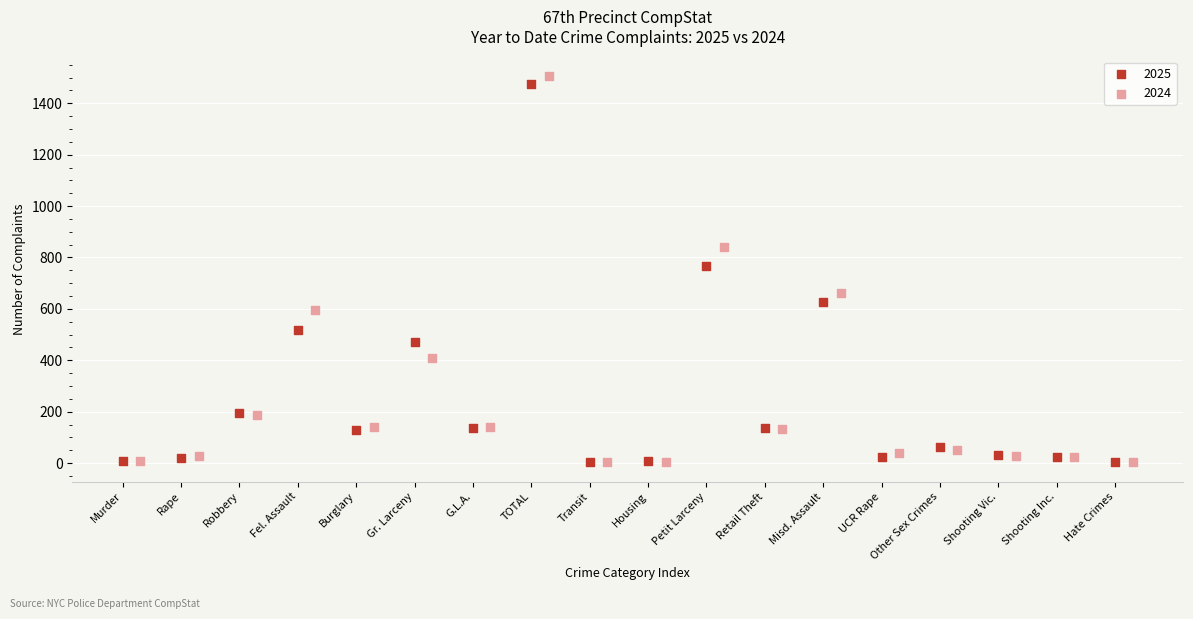

What are all the series names shown in the legend?

2025, 2024